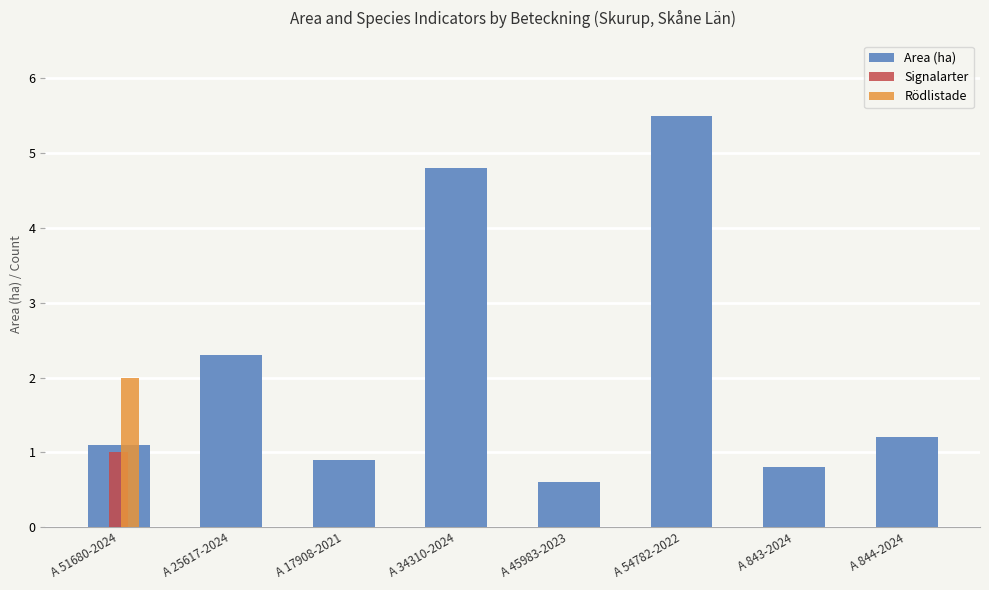

What is the sum of all Rödlistade values?

2.0